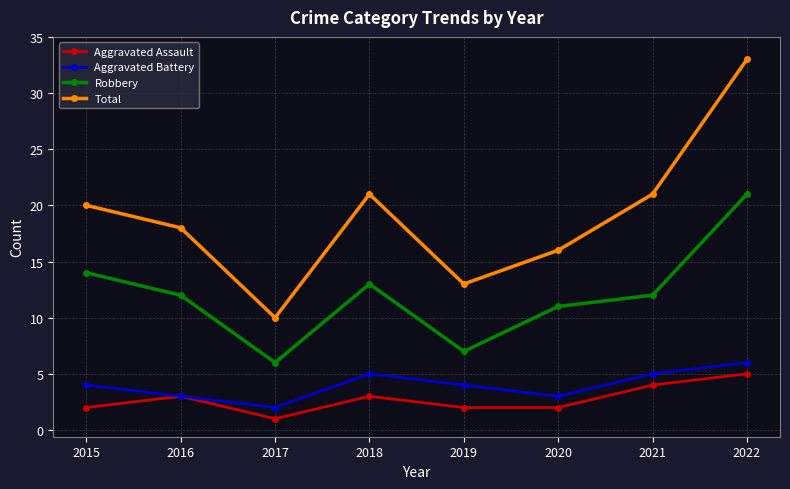

Reading left to right, list all the values displayed in this chart.

Aggravated Assault: 2015=2	2016=3	2017=1	2018=3	2019=2	2020=2	2021=4	2022=5
Aggravated Battery: 2015=4	2016=3	2017=2	2018=5	2019=4	2020=3	2021=5	2022=6
Robbery: 2015=14	2016=12	2017=6	2018=13	2019=7	2020=11	2021=12	2022=21
Total: 2015=20	2016=18	2017=10	2018=21	2019=13	2020=16	2021=21	2022=33